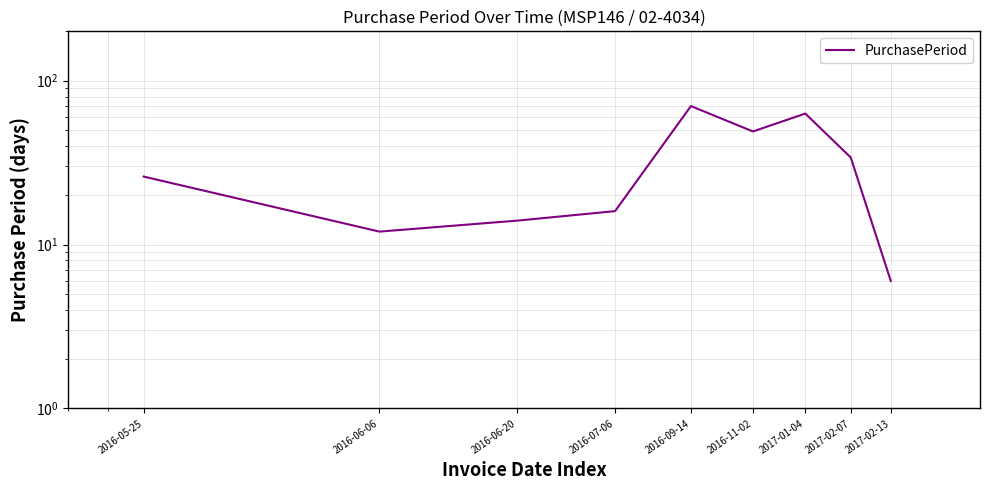

True or false: the data shows 2 at 2016-06-06.

False